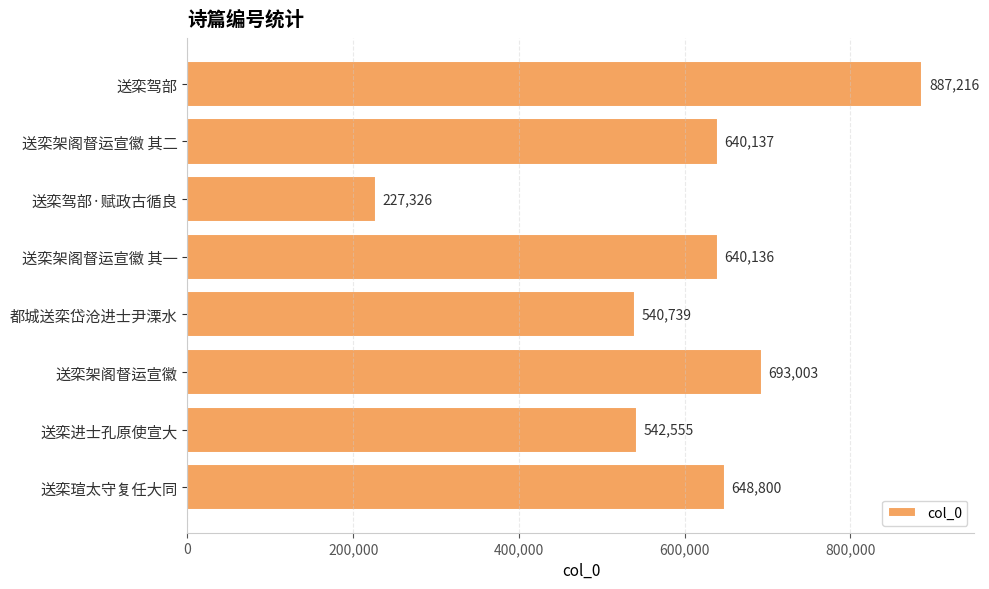

How many bars are there in total?

8